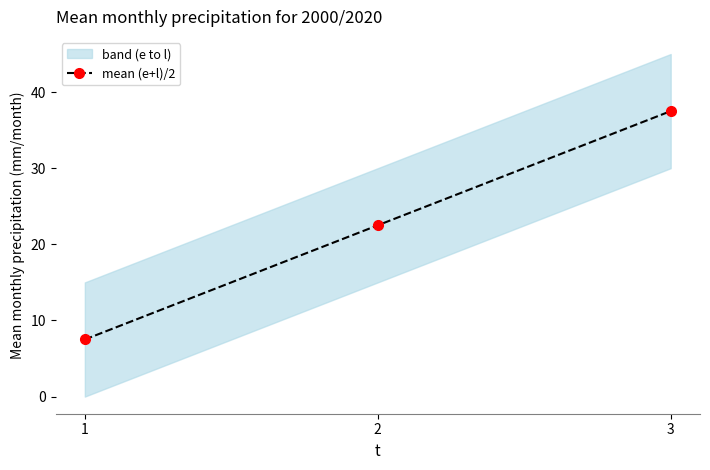

What is the change in value from 1 to 3?

+30.0